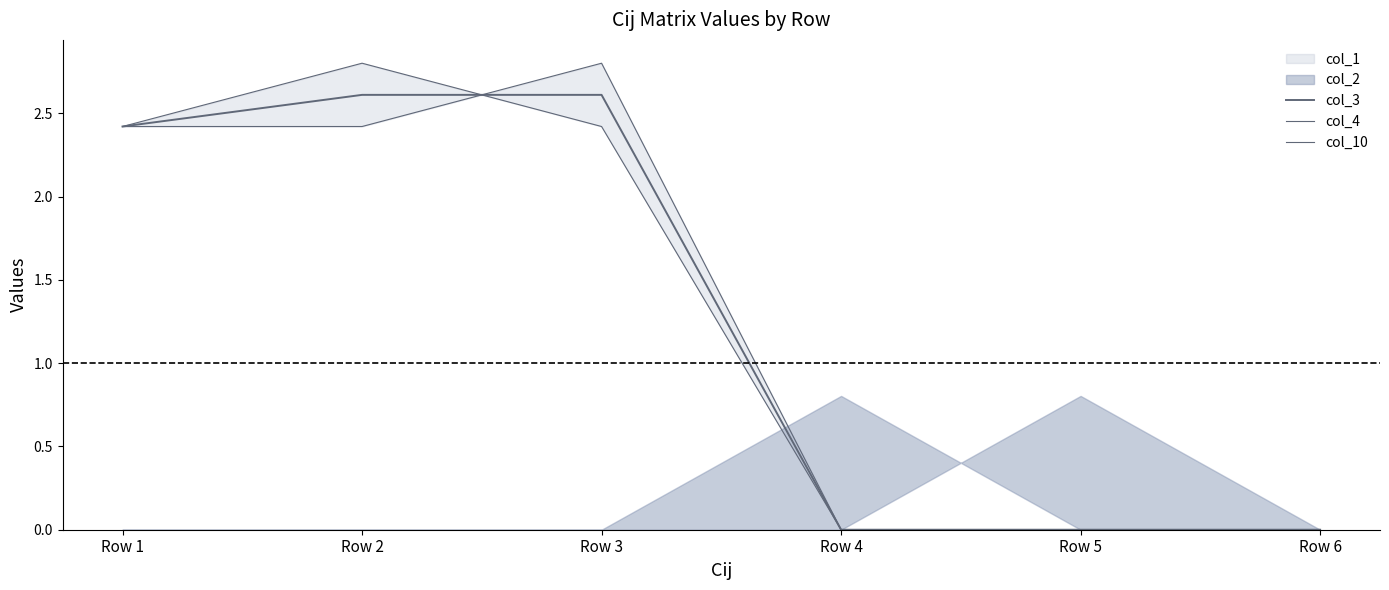

What is the total value across all series at Row 2?

7.8